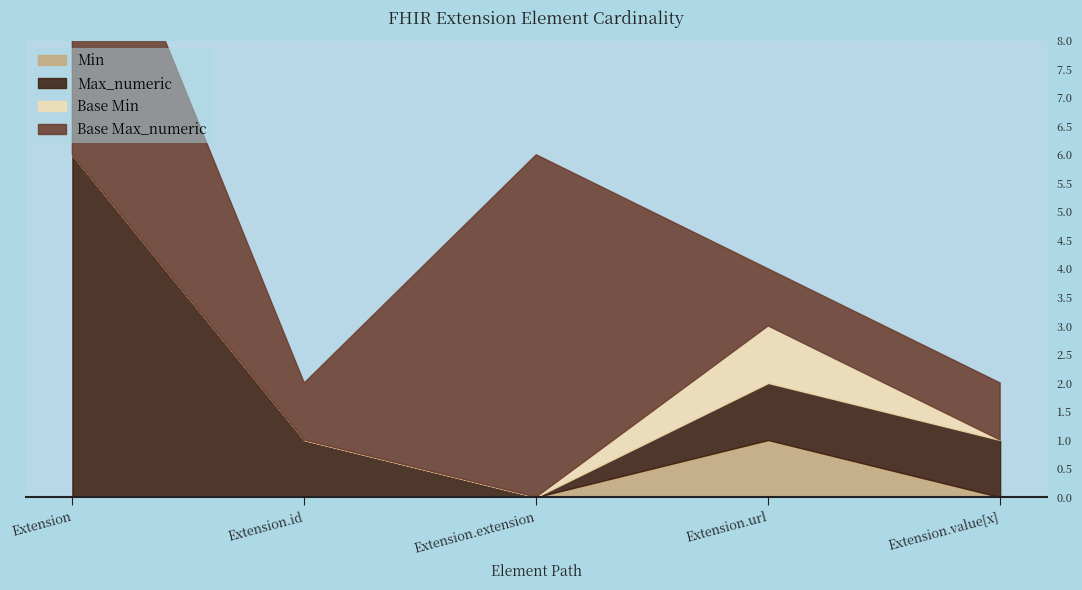

At which category does the chart reach its peak across all series?

Extension